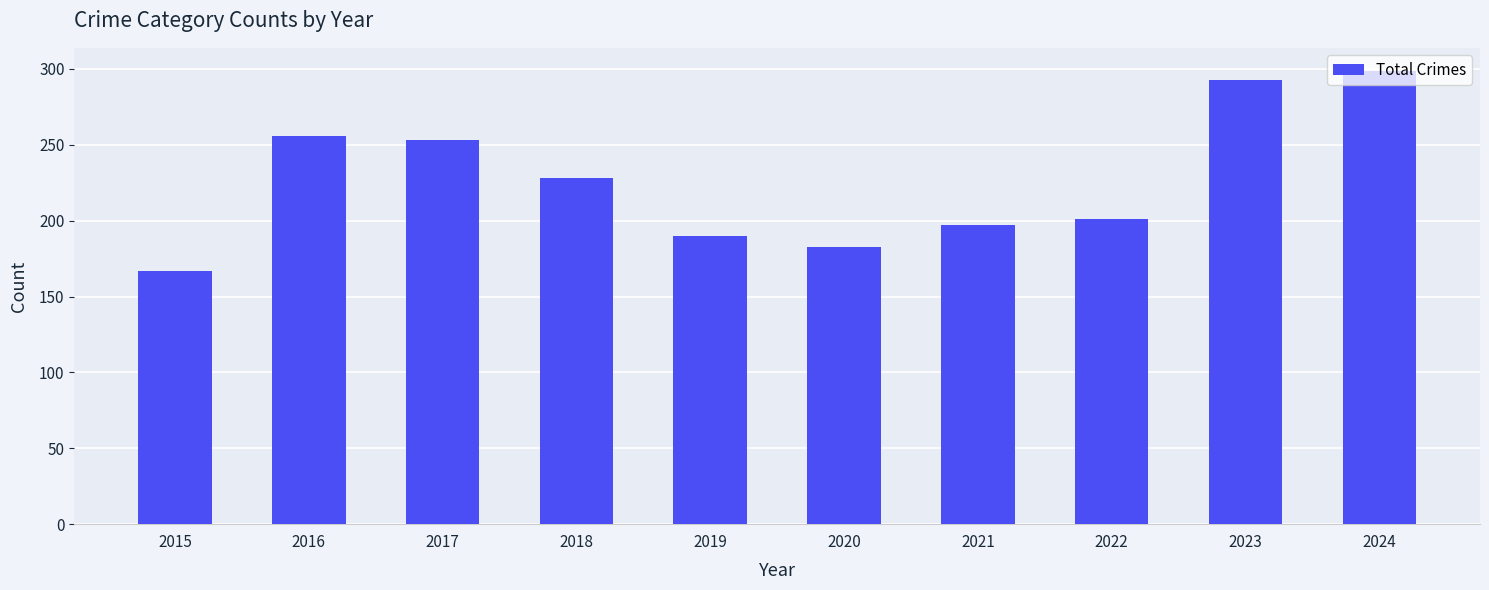

How many data points does each series have?

10